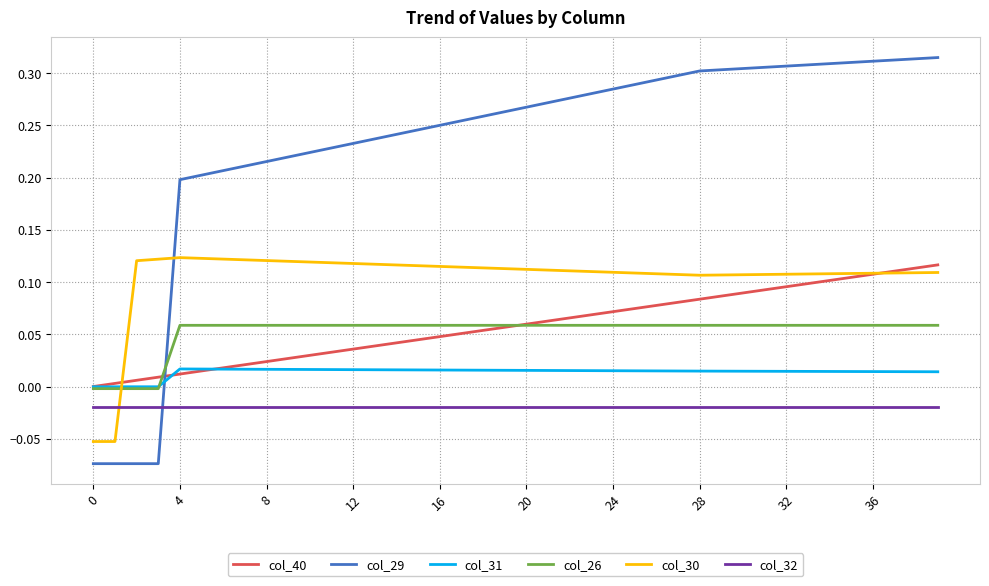

How many intersections are there between col_31 and col_29?

1